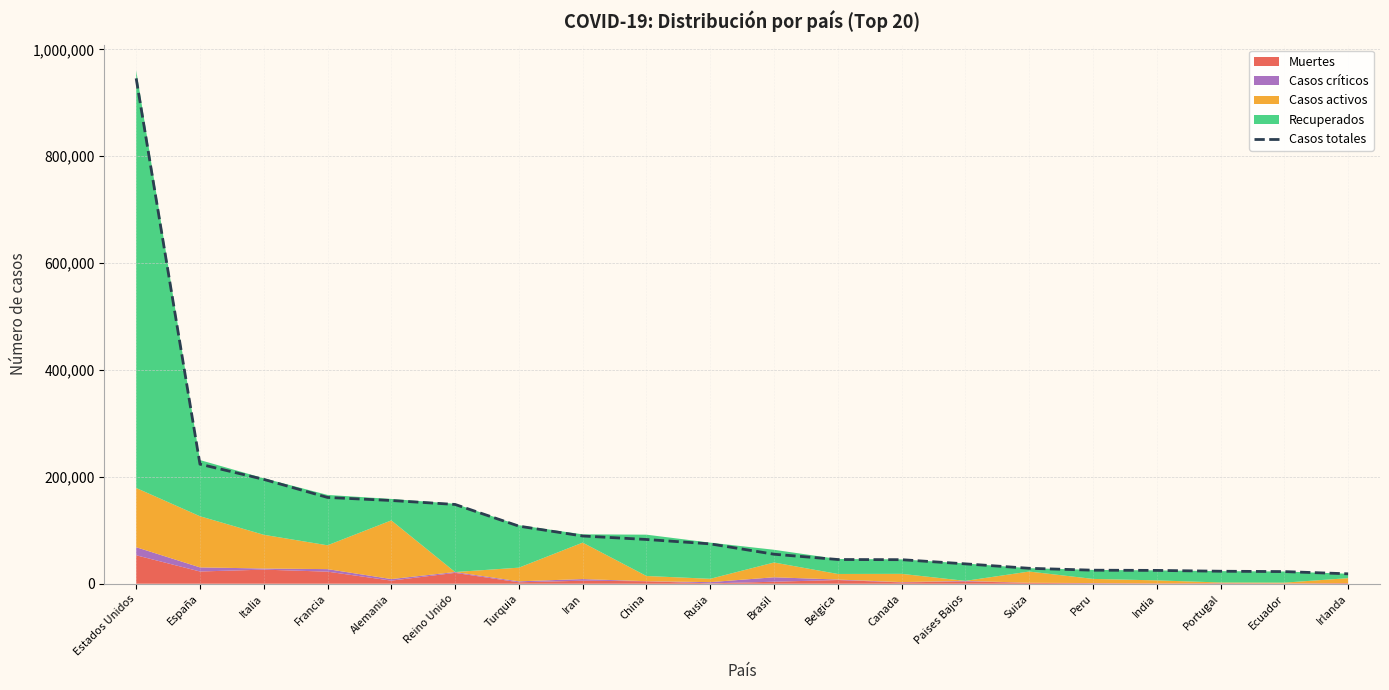

True or false: the data shows 161488 at Francia.

True